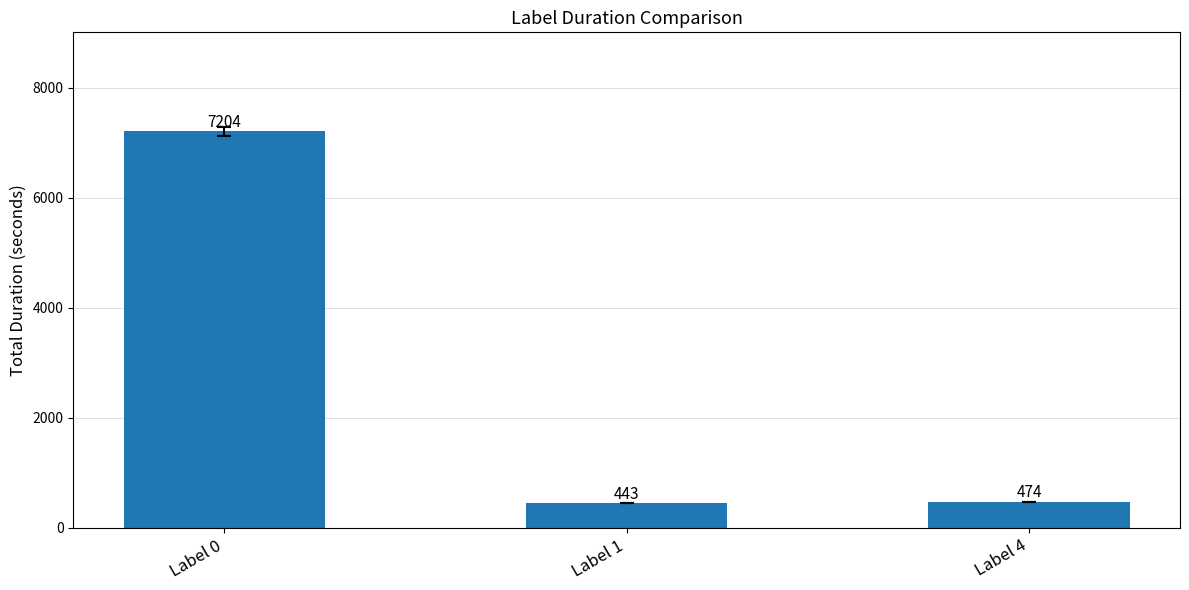

Does the chart contain stacked bars?

No